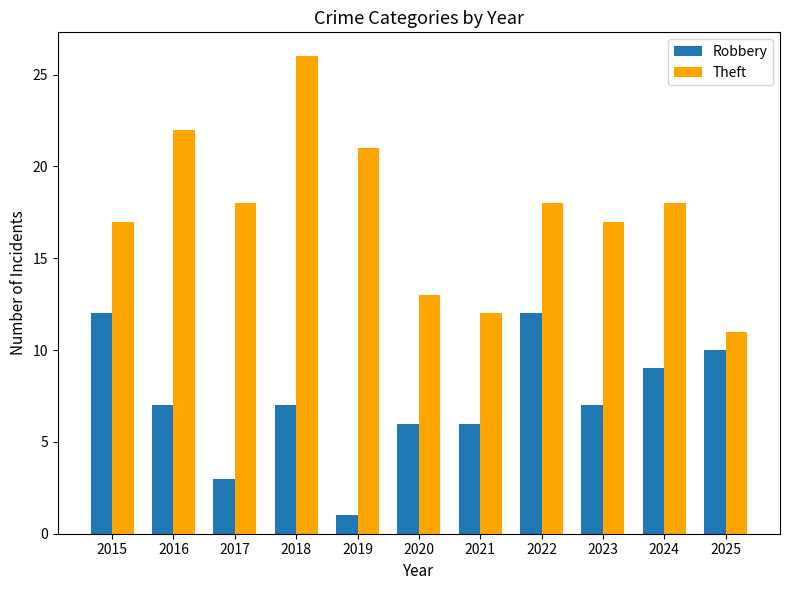

How many distinct data groups are displayed?

2